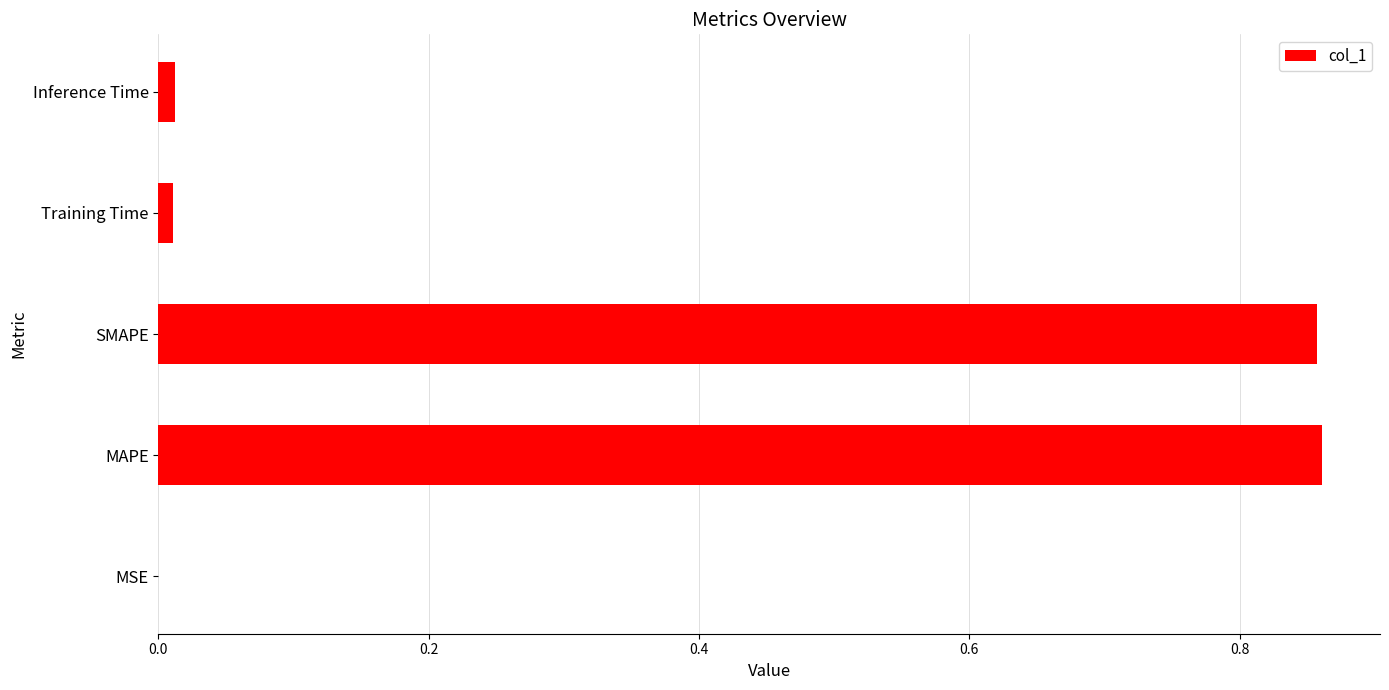

Are the bars grouped side by side (vs. stacked)?

No